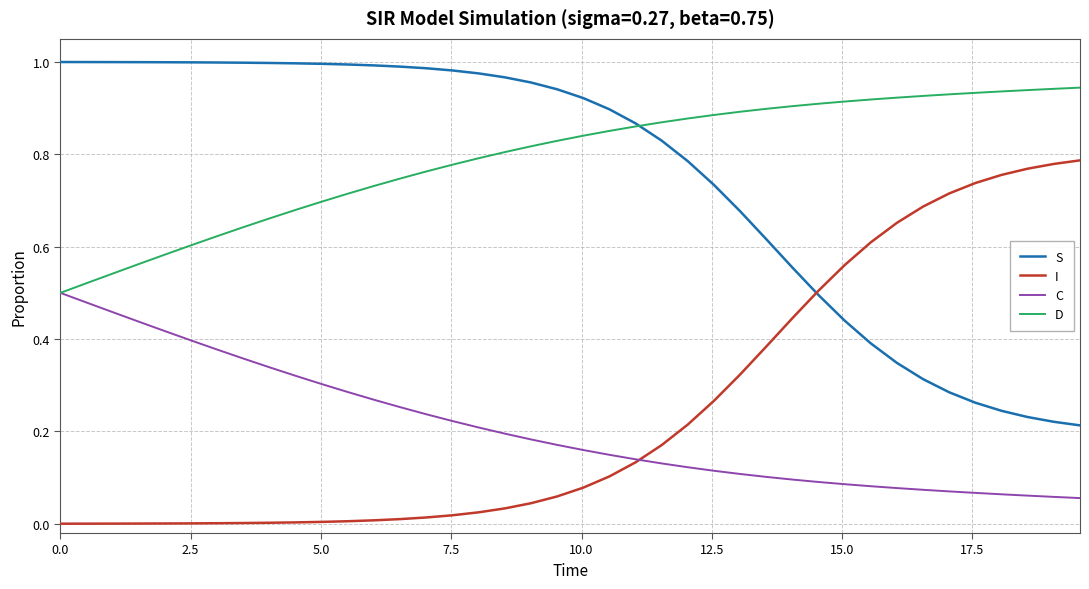

What is the sum of all I values?

9.9